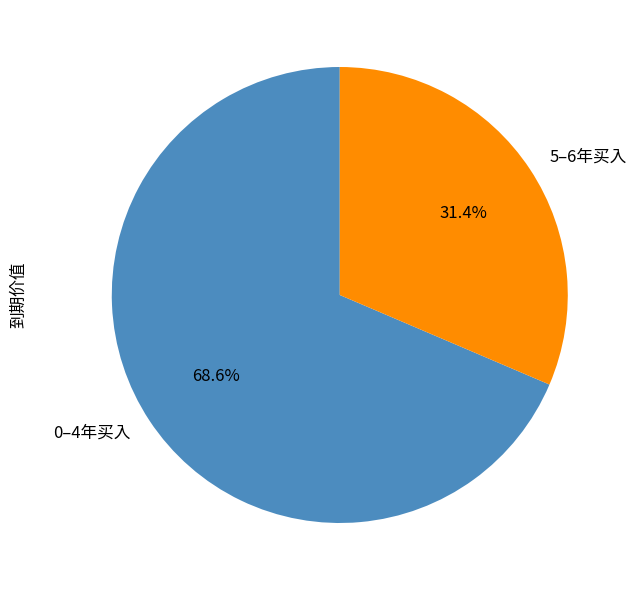

Does 5–6年买入 account for over 50% of the chart?

No